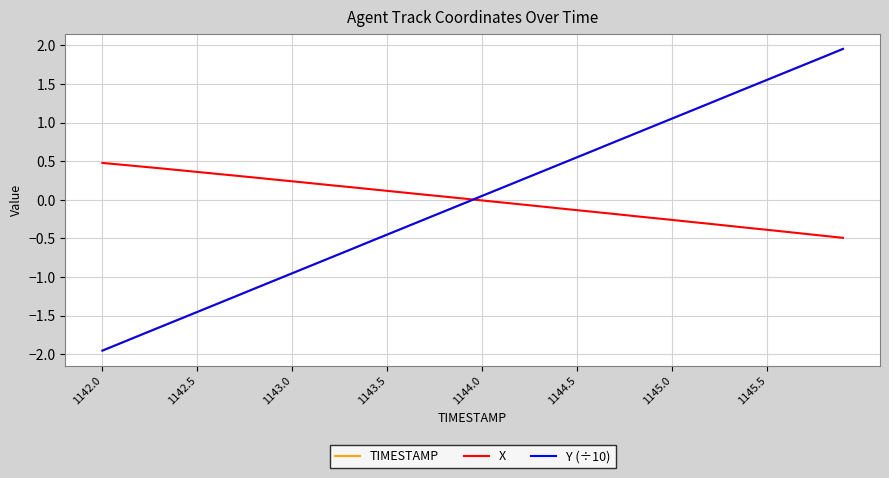

Which series has the largest range (max minus min)?

Y (÷10)